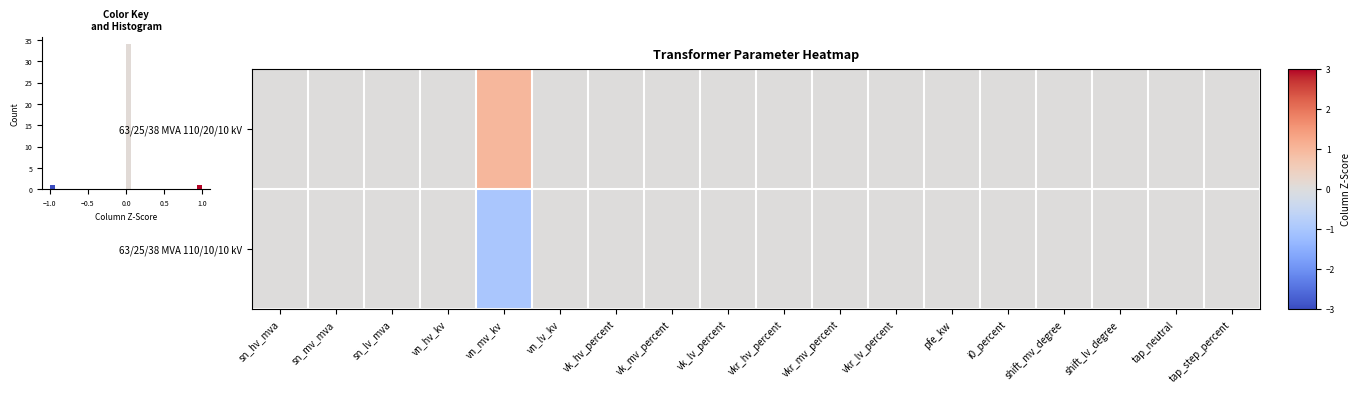

Which series has the largest total across all categories?

63/25/38 MVA 110/20/10 kV